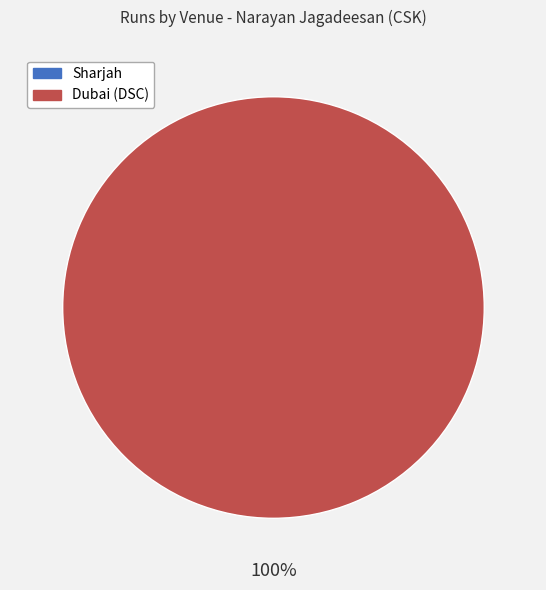

How many segments does this pie chart have?

2